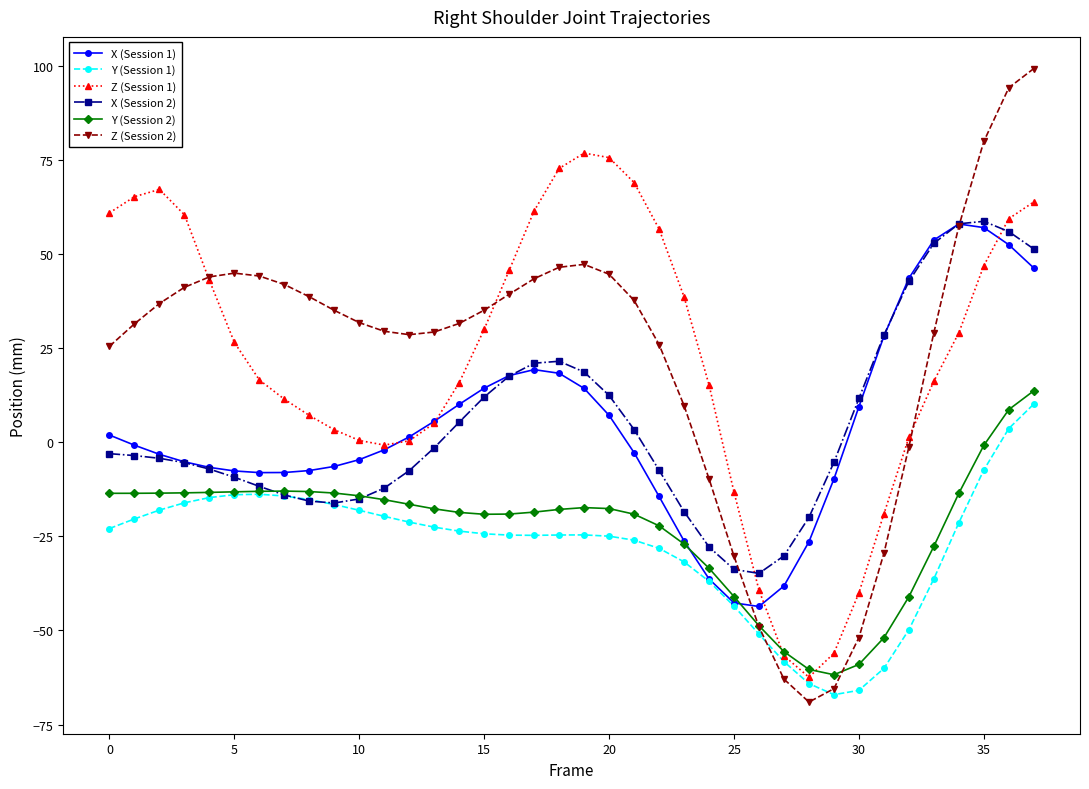

True or false: X (Session 2) has more than 1 interior local peaks.

True